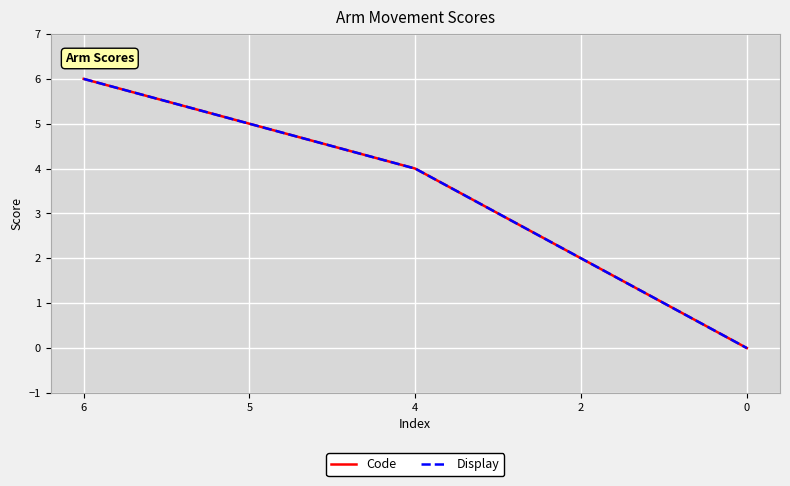

The value of Code at 6 is 6. True or false?

True